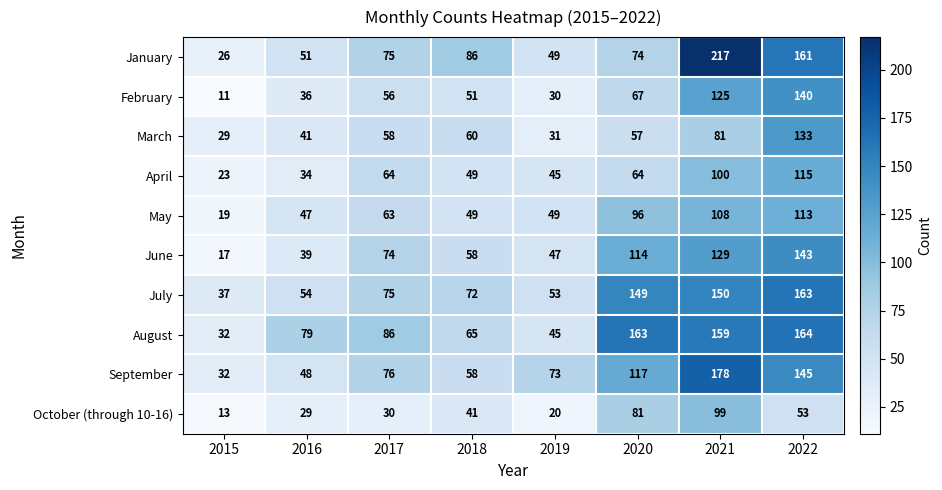

Which label corresponds to the largest value in the chart?

2021